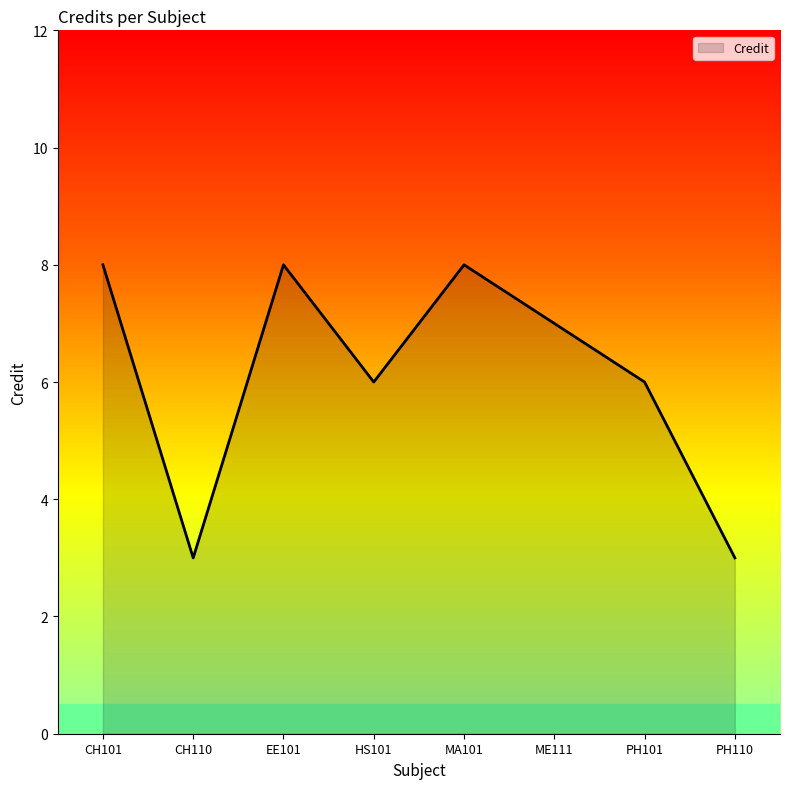

Does the chart have visible grid lines?

No